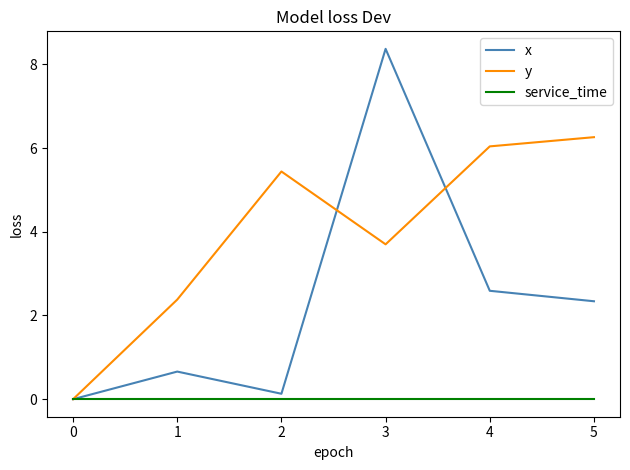

List the labels in order of y value, largest first.

5, 4, 2, 3, 1, 0